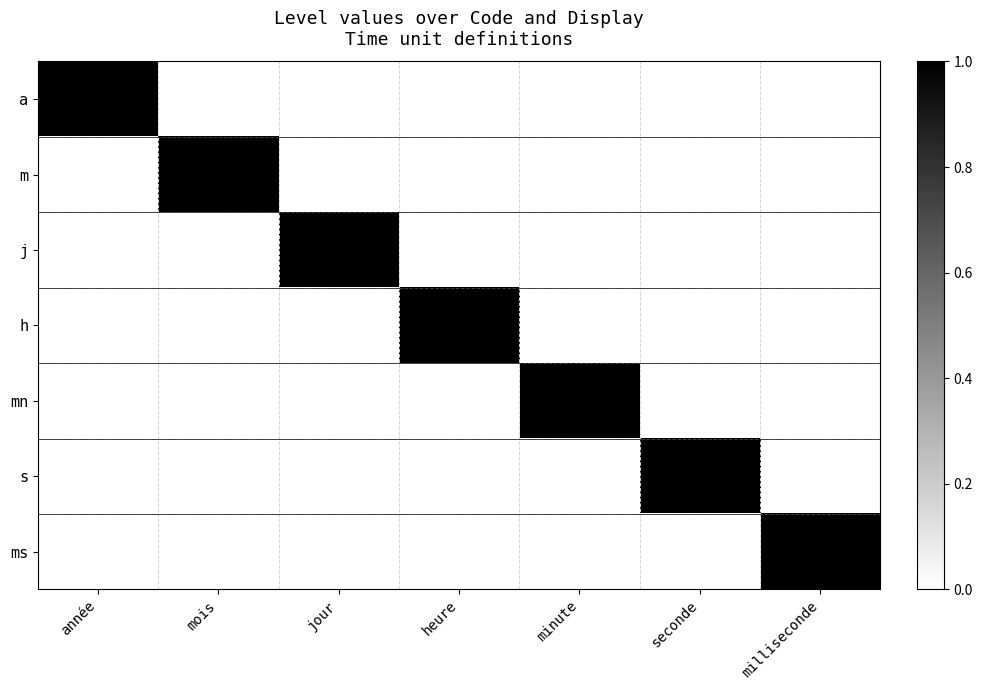

Reading left to right, what are all the values shown in this chart?

a: année=1	mois=0	jour=0	heure=0	minute=0	seconde=0	milliseconde=0
m: année=0	mois=1	jour=0	heure=0	minute=0	seconde=0	milliseconde=0
j: année=0	mois=0	jour=1	heure=0	minute=0	seconde=0	milliseconde=0
h: année=0	mois=0	jour=0	heure=1	minute=0	seconde=0	milliseconde=0
mn: année=0	mois=0	jour=0	heure=0	minute=1	seconde=0	milliseconde=0
s: année=0	mois=0	jour=0	heure=0	minute=0	seconde=1	milliseconde=0
ms: année=0	mois=0	jour=0	heure=0	minute=0	seconde=0	milliseconde=1